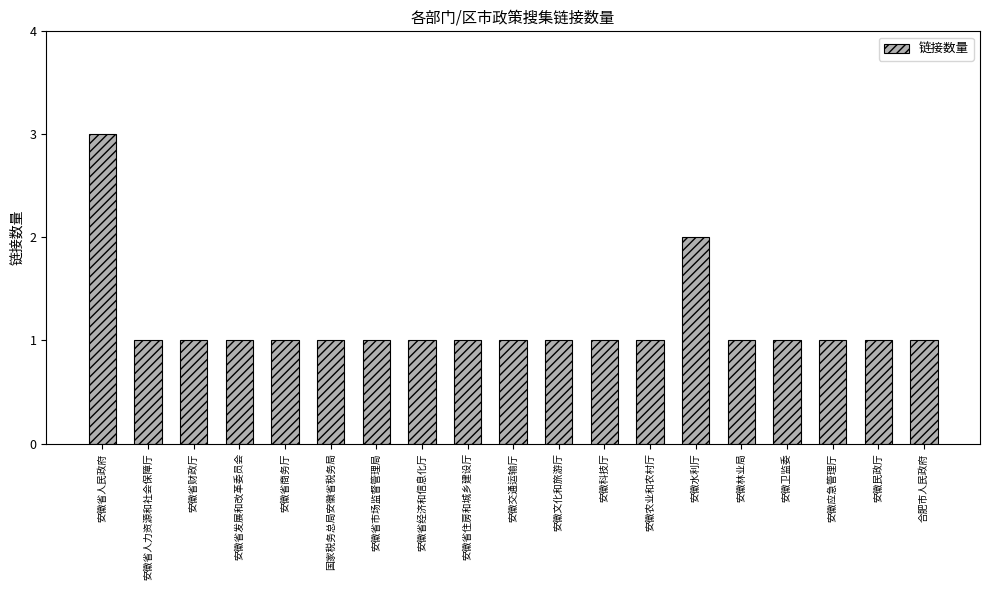

Reading left to right, extract all data points from this chart.

安徽省人民政府=3	安徽省人力资源和社会保障厅=1	安徽省财政厅=1	安徽省发展和改革委员会=1	安徽省商务厅=1	国家税务总局安徽省税务局=1	安徽省市场监督管理局=1	安徽省经济和信息化厅=1	安徽省住房和城乡建设厅=1	安徽交通运输厅=1	安徽文化和旅游厅=1	安徽科技厅=1	安徽农业和农村厅=1	安徽水利厅=2	安徽林业局=1	安徽卫监委=1	安徽应急管理厅=1	安徽民政厅=1	合肥市人民政府=1